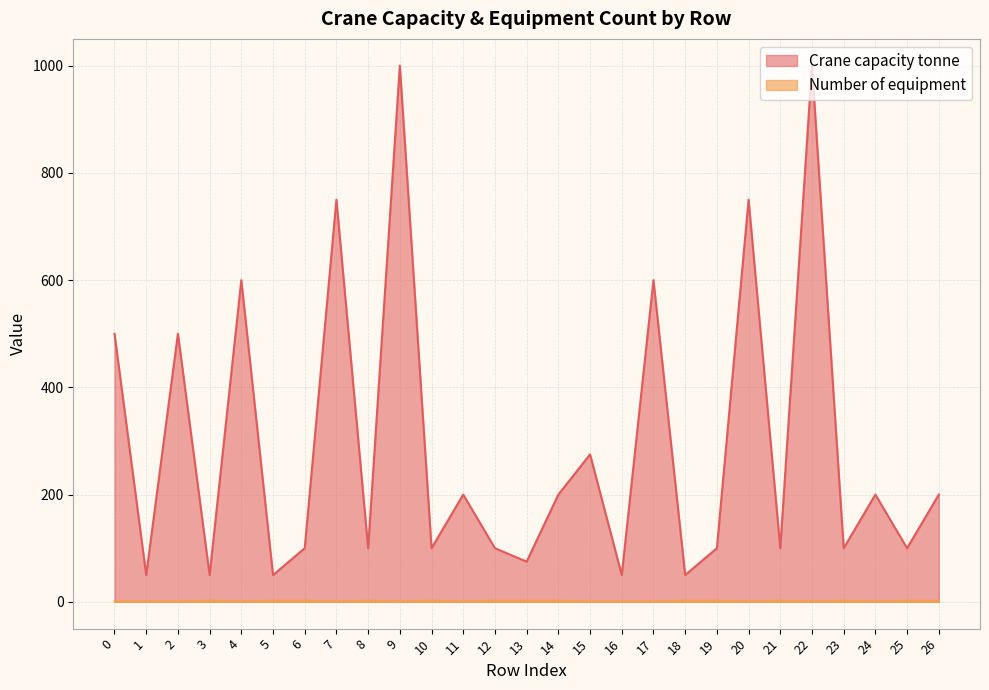

What is the average value of the Crane capacity tonne series?

293